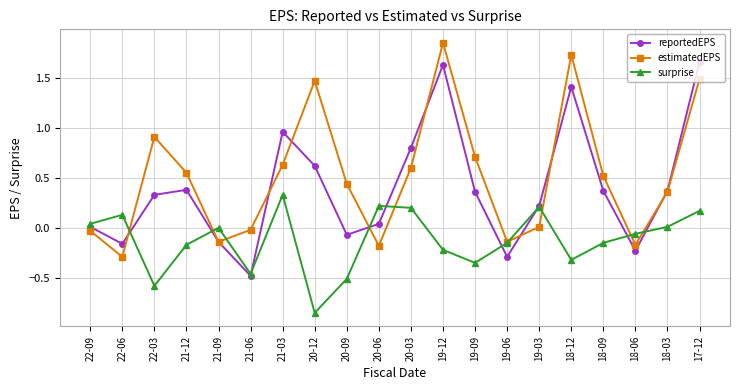

Is the value of reportedEPS at 22-06 greater than the value of estimatedEPS at 21-03?

No